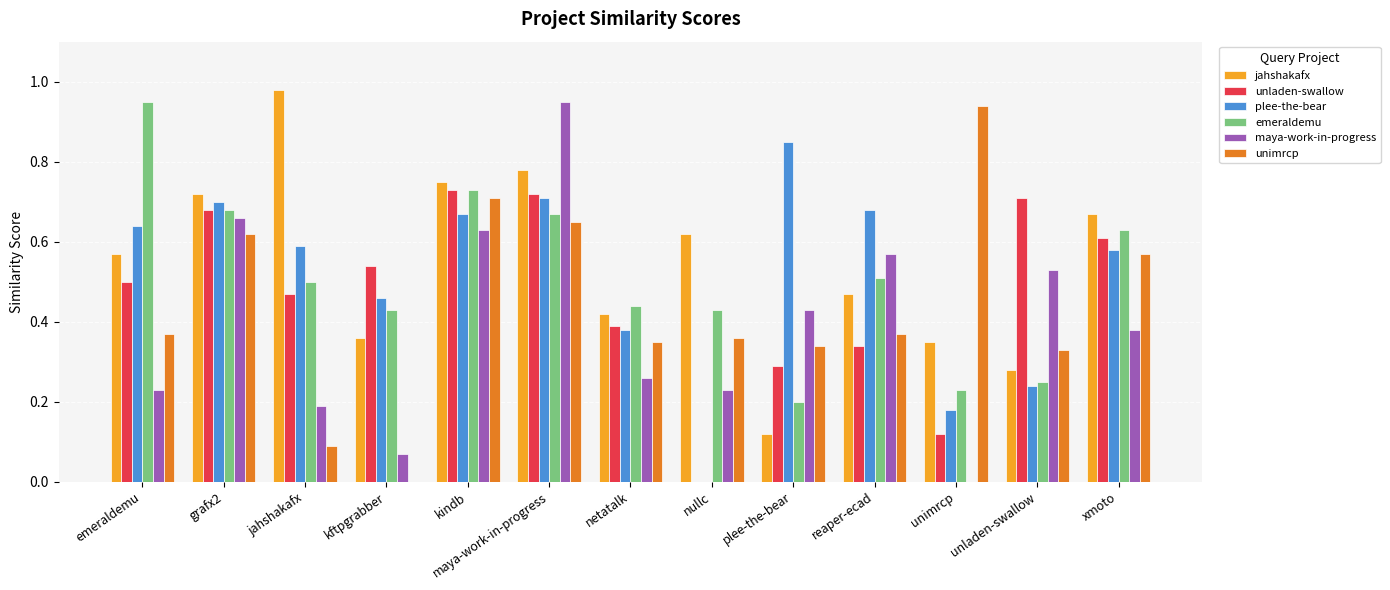

Which series changed the most between nullc and unimrcp?

unimrcp